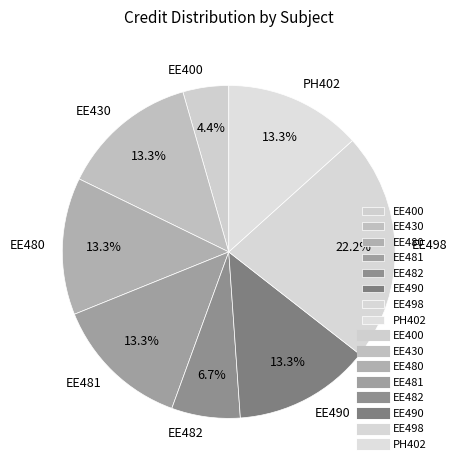

What is the largest slice in the pie chart?

EE498